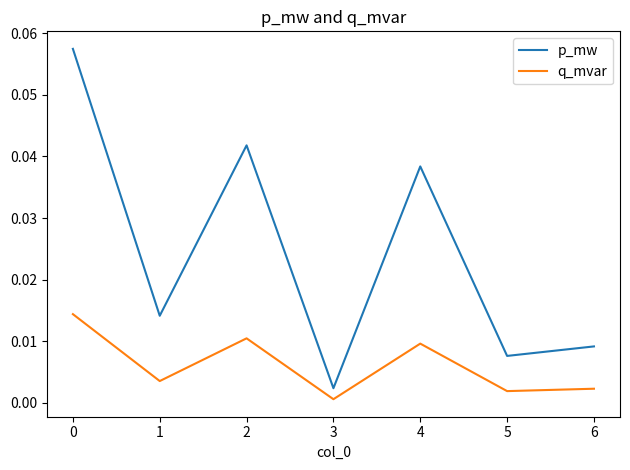

List the series in order of their peak value, lowest first.

q_mvar, p_mw